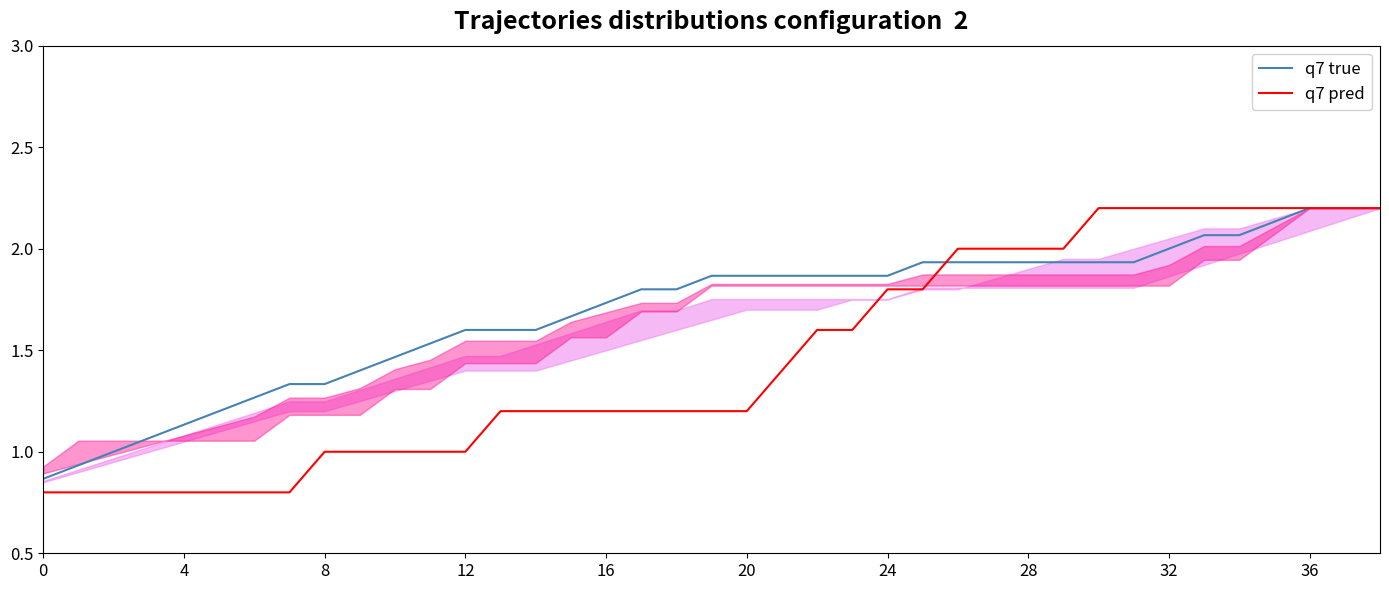

How many times do q7 true and q7 pred cross each other?

1